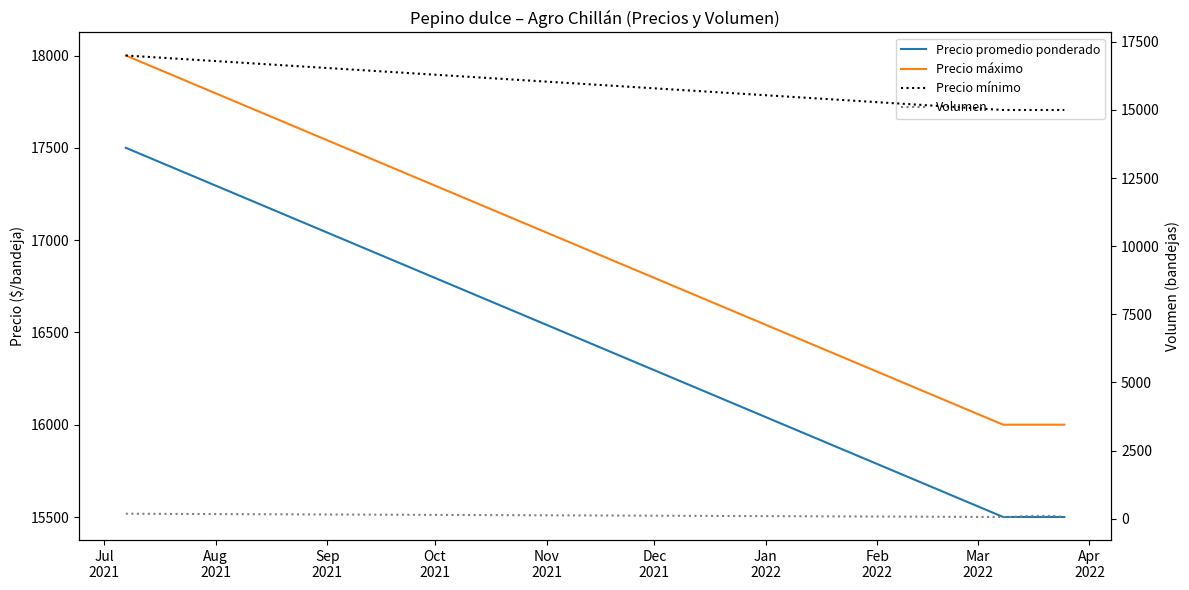

How many Volumen values are between 60 and 100?

6